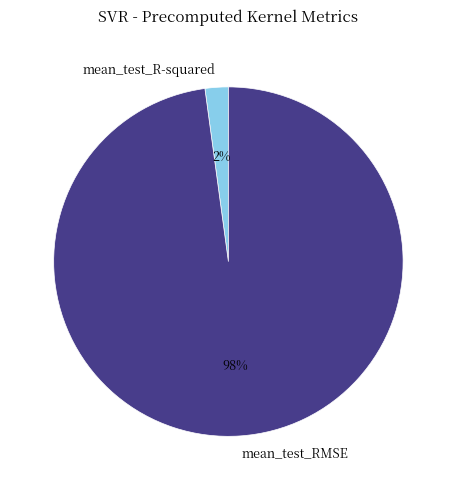

To the nearest percent, what is the average slice percentage?

50%